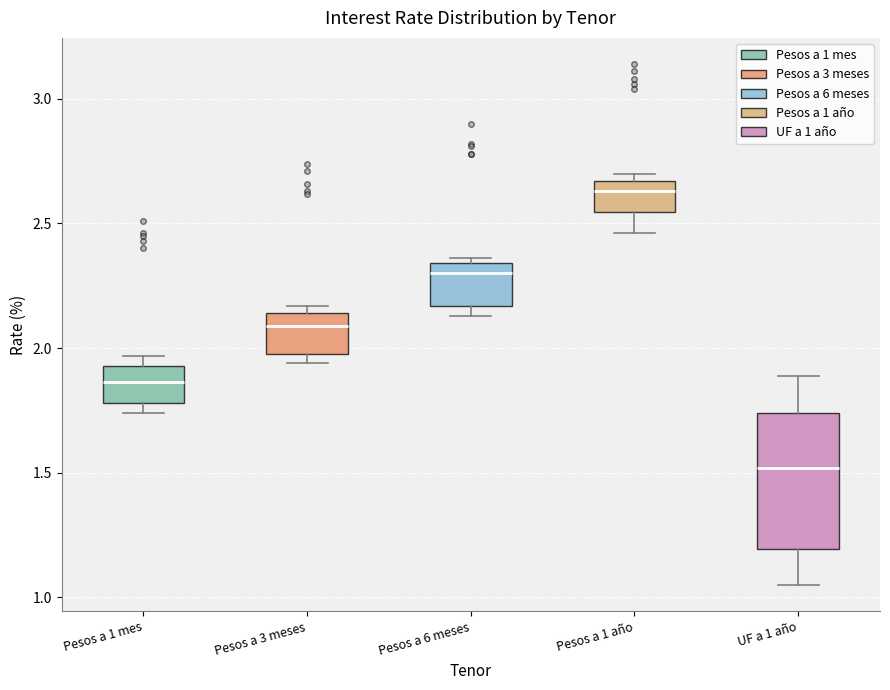

Comparing the boxes themselves (not the whiskers), which one is the tallest?

UF a 1 año